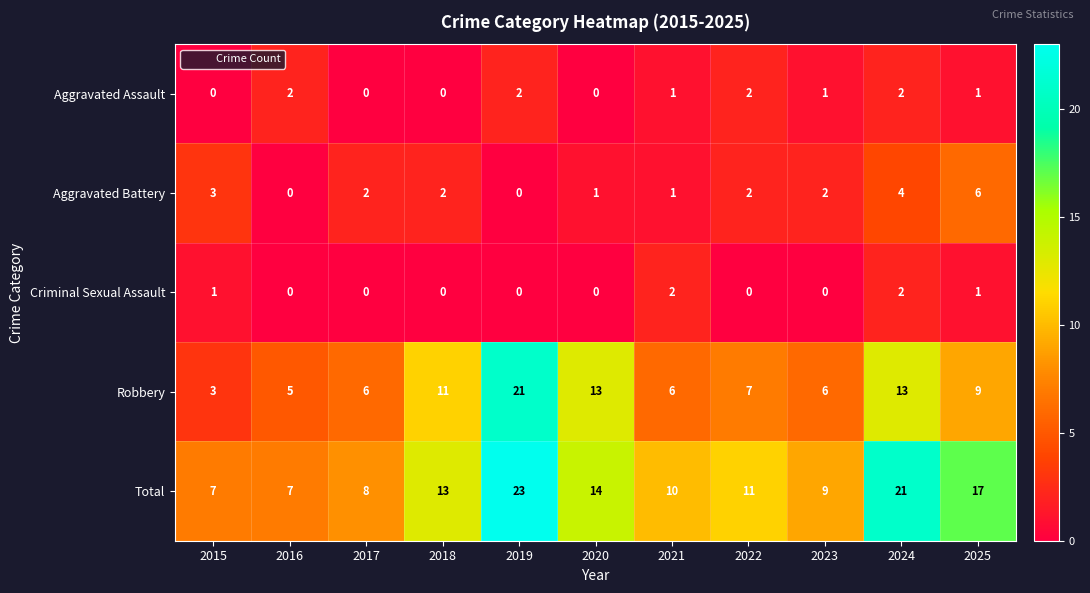

At which category is the sum across all series the highest?

2019